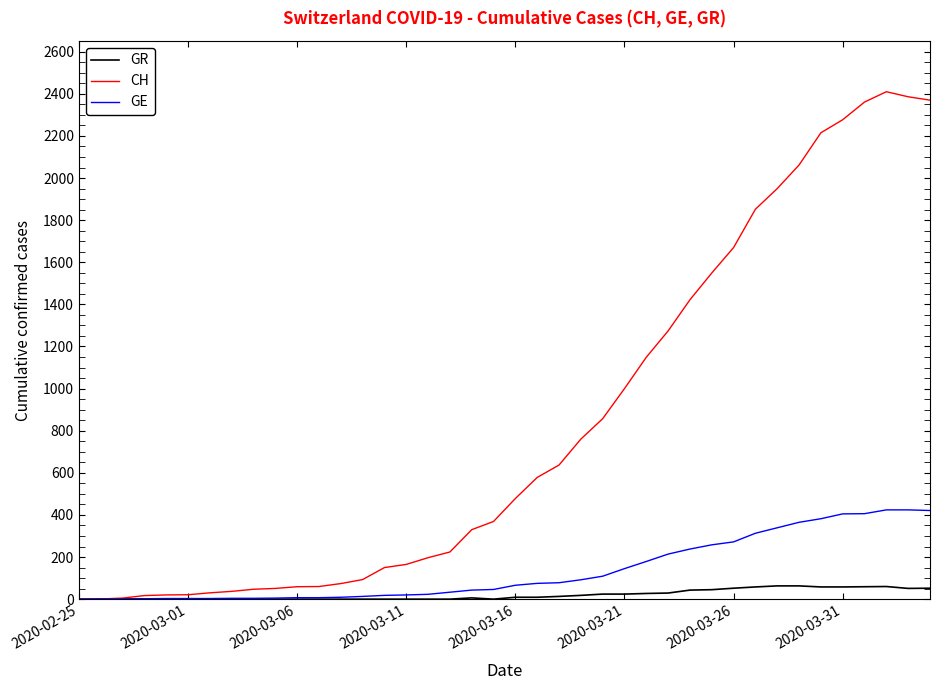

How many lines are shown in the chart?

3